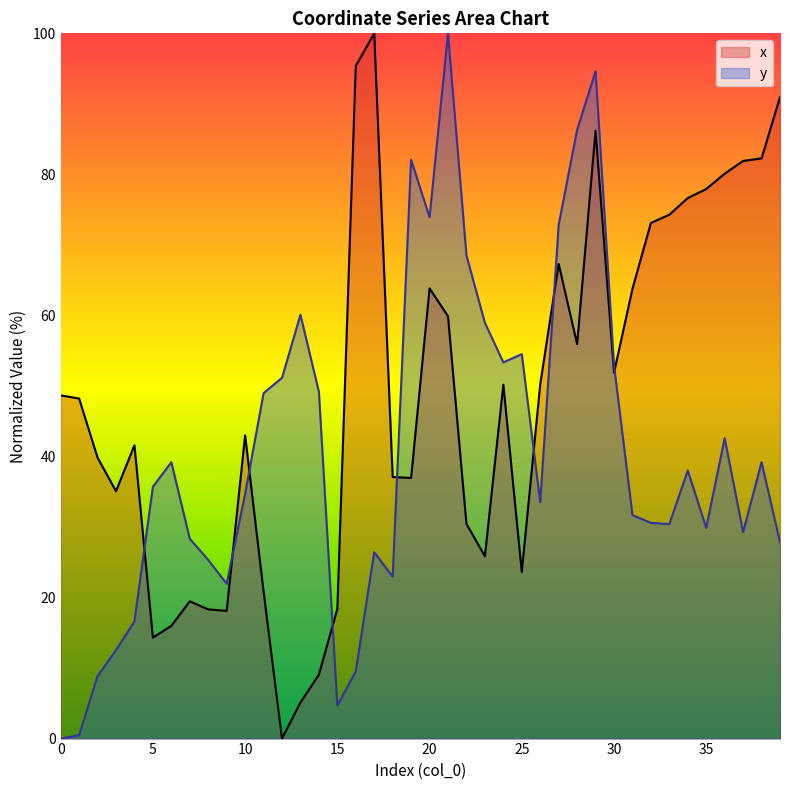

True or false: x has more than 2 points higher than both neighbors.

True